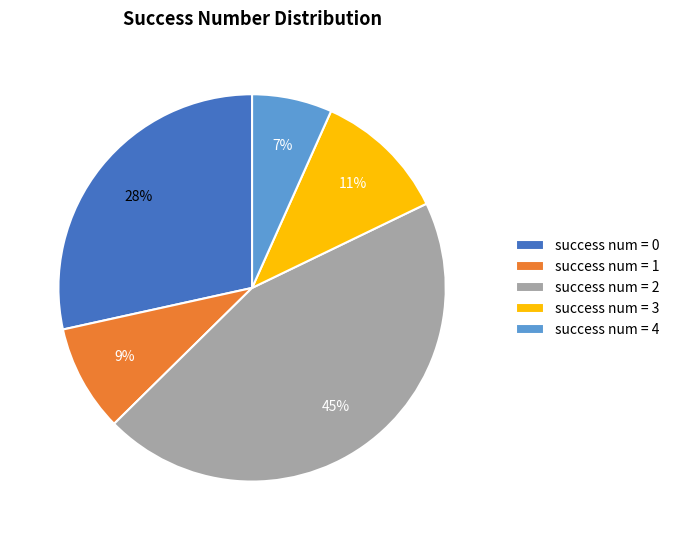

Is it true that success num = 1 is 1% of the pie?

False